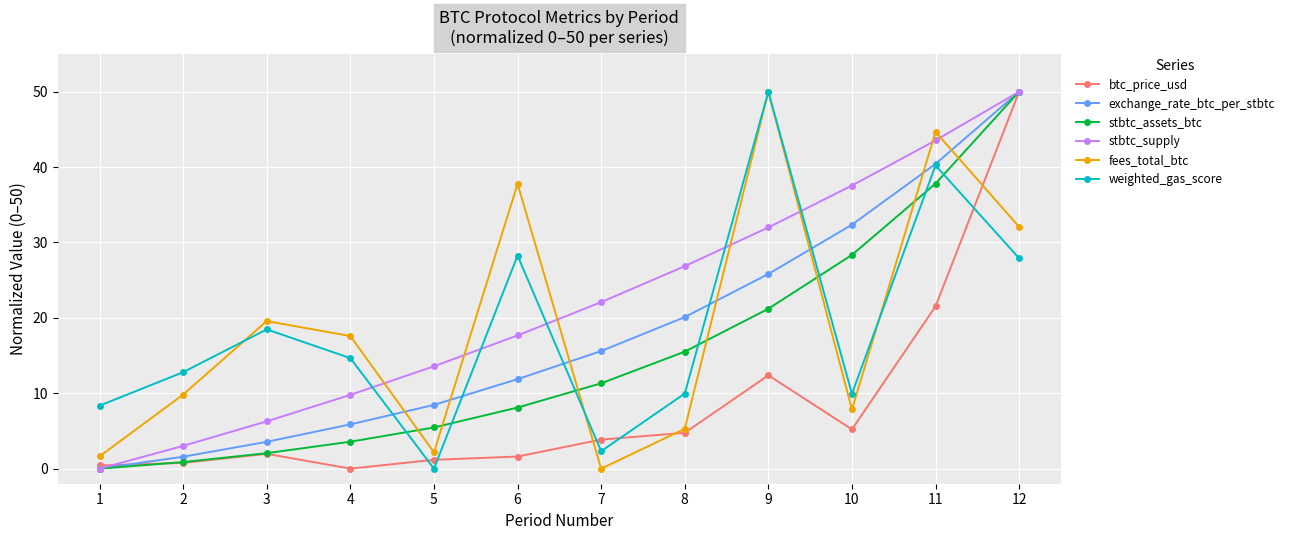

At how many categories does at least one series exceed 35?

5